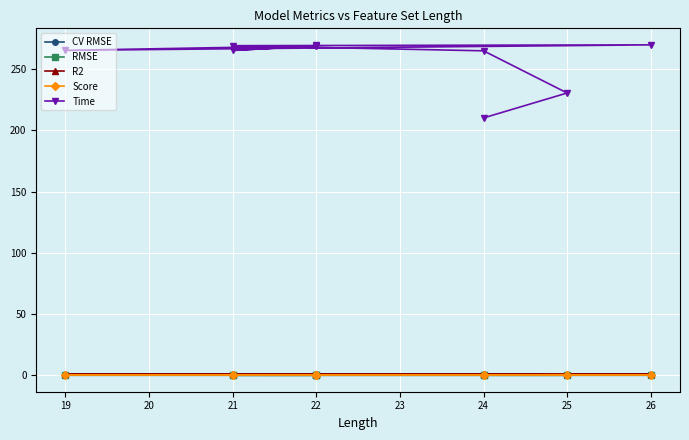

True or false: Time has a value of 73.8 at 26.

False